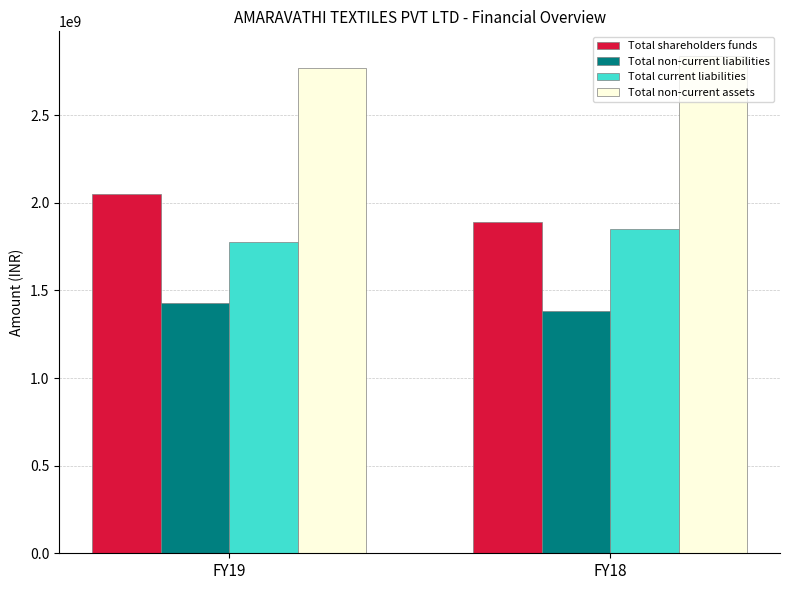

Read the Total current liabilities value at FY19, to the nearest 50.

1773785200